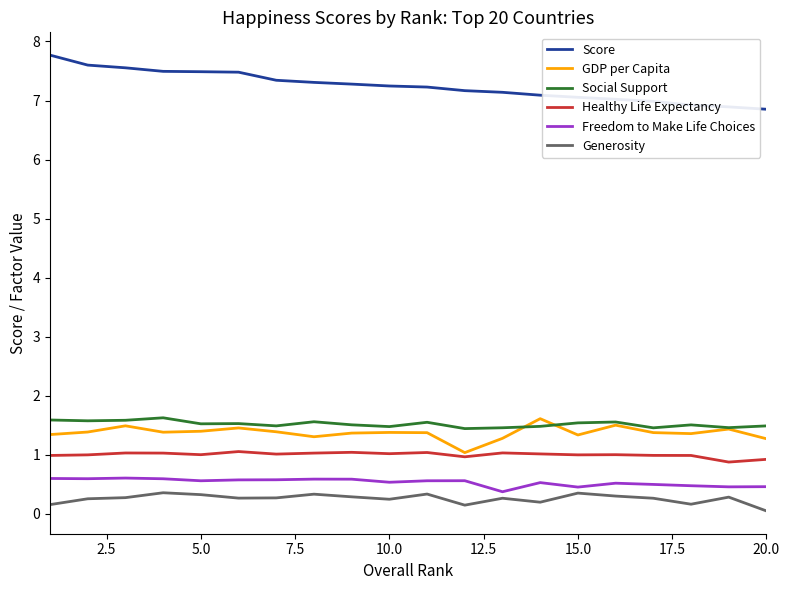

Does the chart have visible grid lines?

No